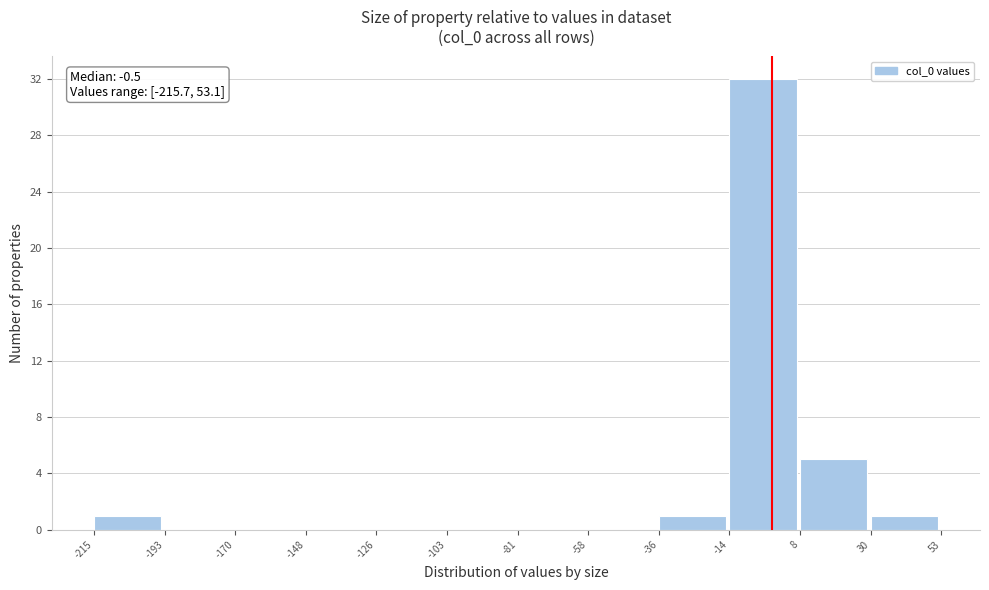

Over which range of the x-axis is the bar tallest?

-14 to 8